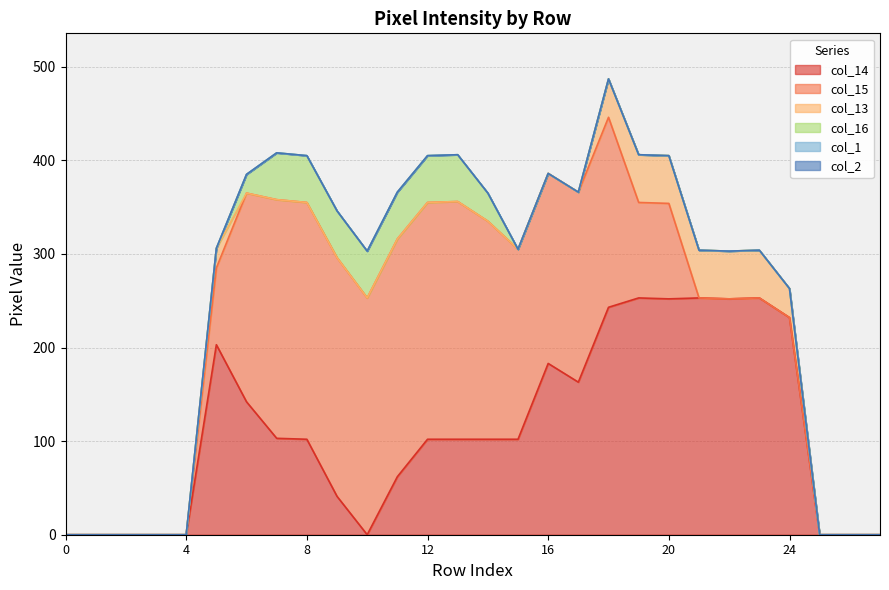

How many lines are shown in the chart?

6